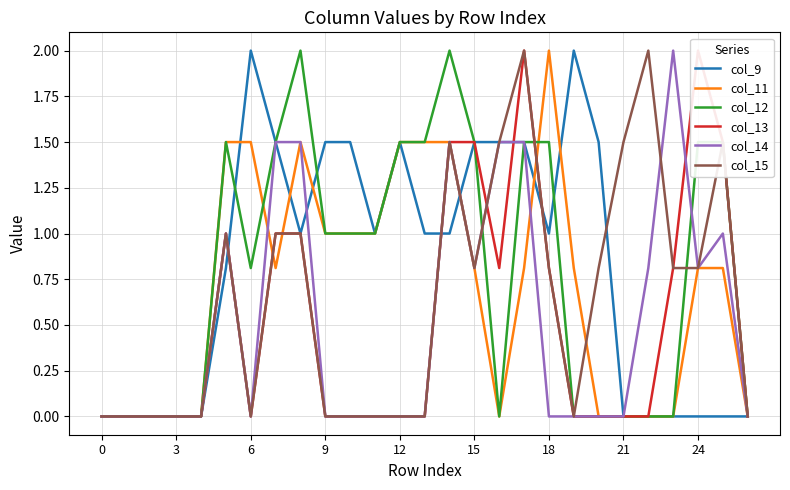

Is this an area chart (filled region under the line)?

No